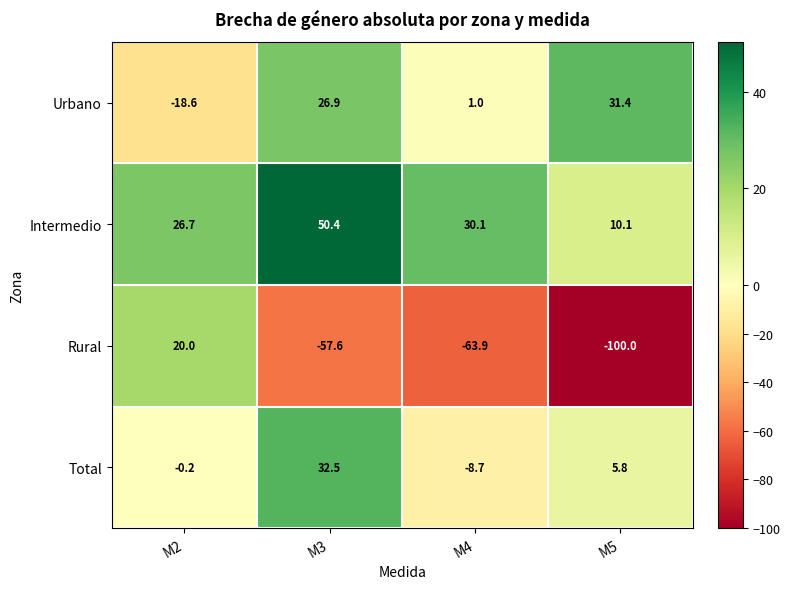

Where is Intermedio nearest to the value 30?

M4